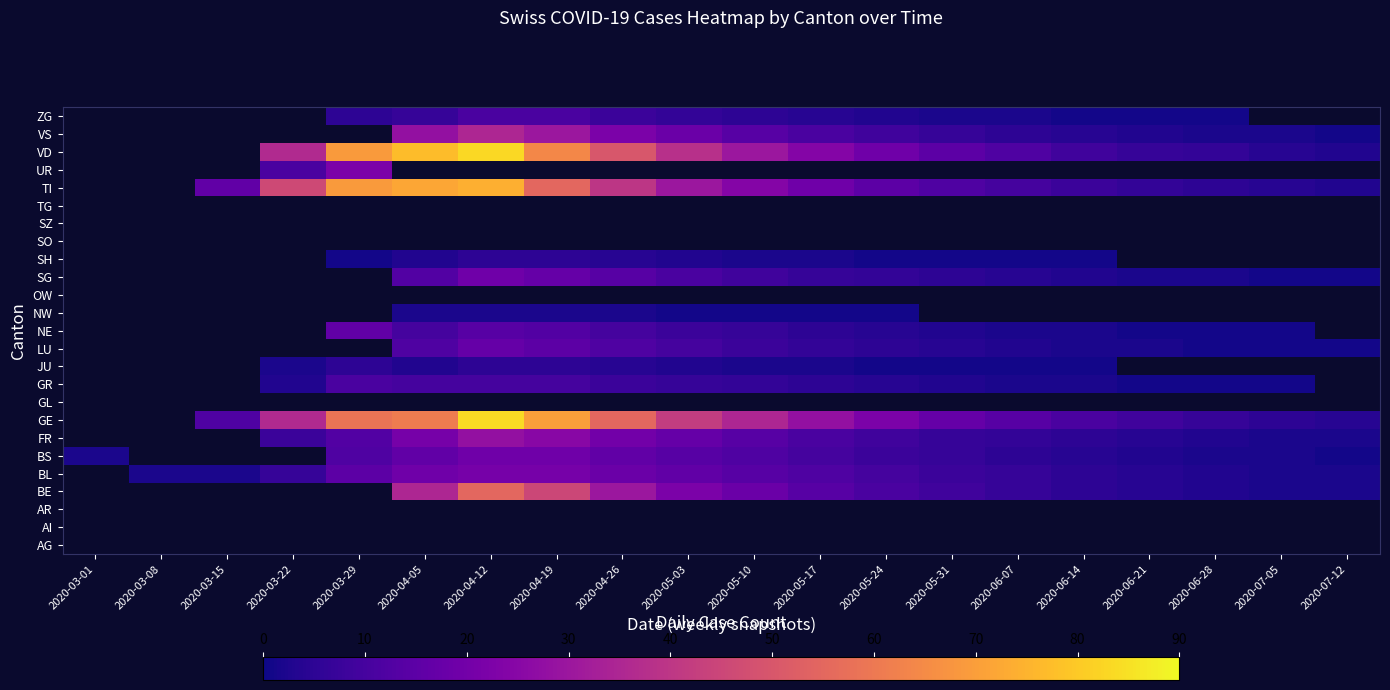

Between 2020-05-10 and 2020-05-03, which is larger?

2020-05-03